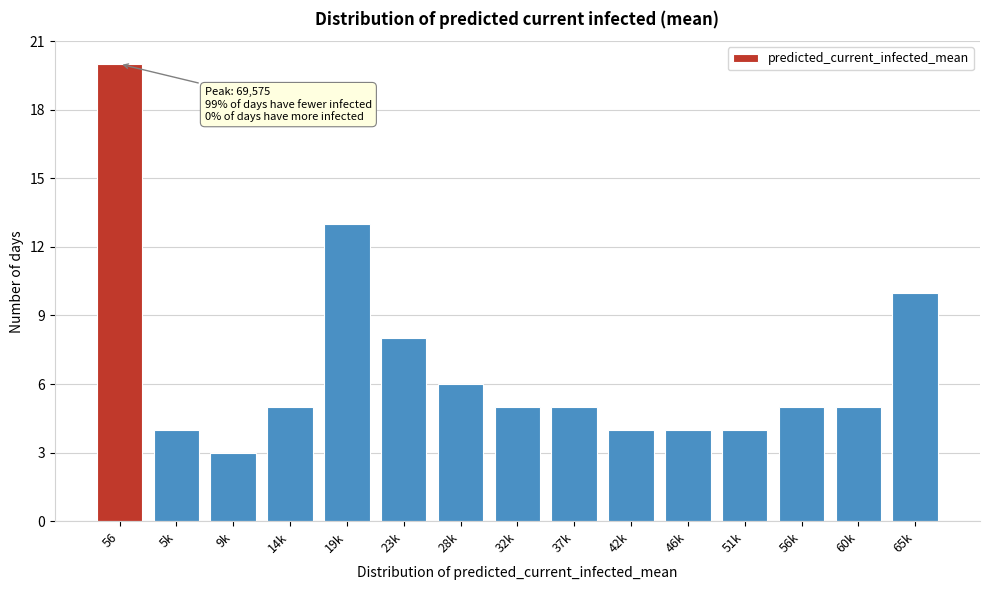

Reading left to right, transcribe all the data shown in this chart.

20	4	3	5	13	8	6	5	5	4	4	4	5	5	10